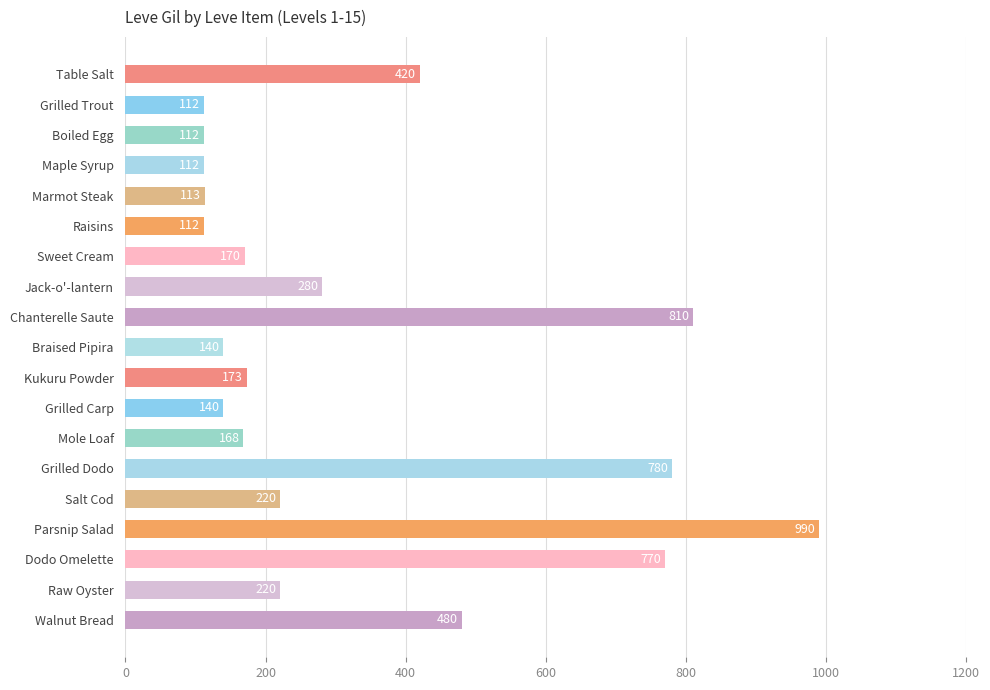

What is the sum of all values?

6322